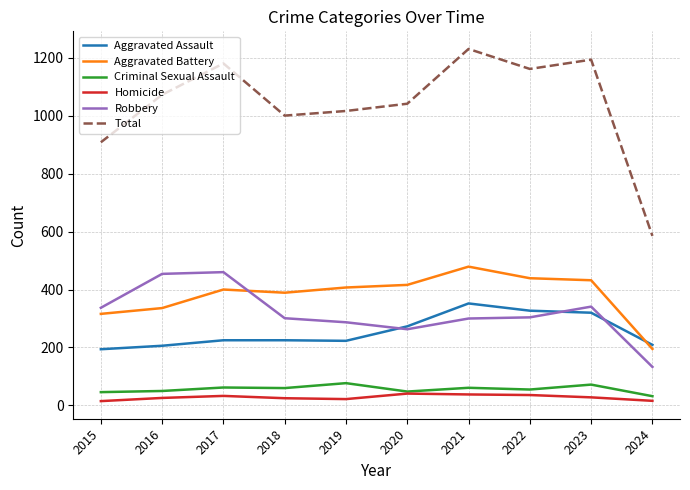

True or false: Aggravated Assault and Aggravated Battery intersect in this chart.

True